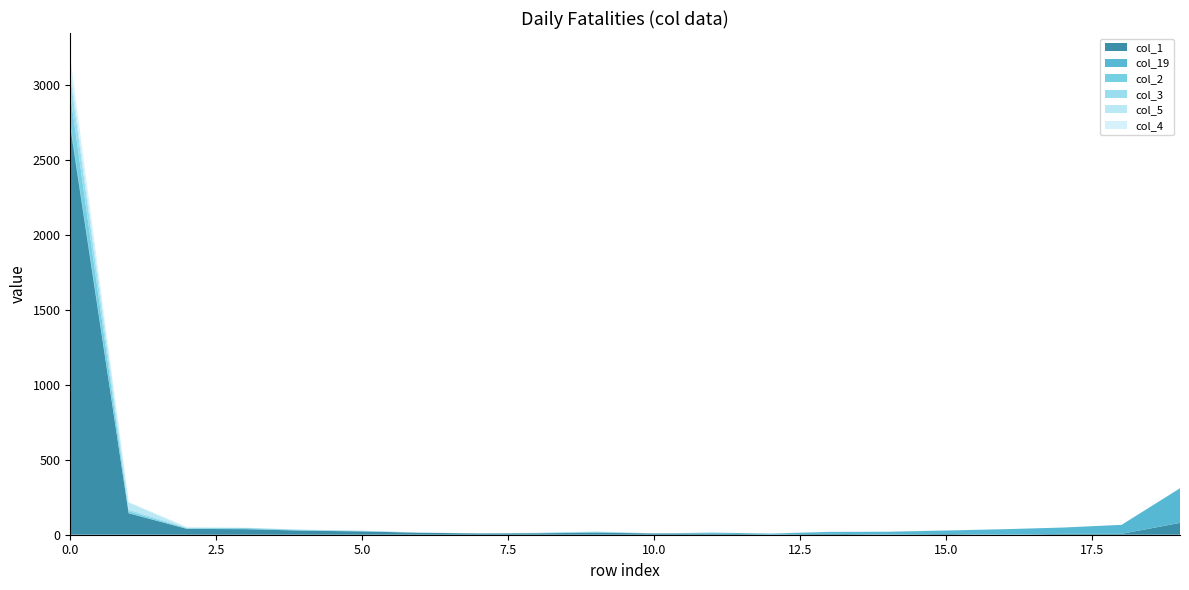

Reading left to right, extract all data points from this chart.

col_1: 2722	143	39	37	27	22	13	9	10	13	9	7	2	6	2	5	0	6	6	79
col_19: 22	2	0	3	0	1	0	0	0	2	0	7	6	13	18	23	37	42	60	231
col_2: 195	12	4	5	4	2	0	0	2	4	0	0	0	0	0	0	0	0	0	0
col_3: 124	11	3	0	1	1	1	0	0	1	0	0	0	0	0	1	0	0	0	1
col_5: 47	46	1	1	2	1	0	1	1	1	0	0	0	0	0	0	0	0	0	0
col_4: 80	5	5	1	0	0	1	0	0	1	1	0	1	0	0	0	0	0	0	0